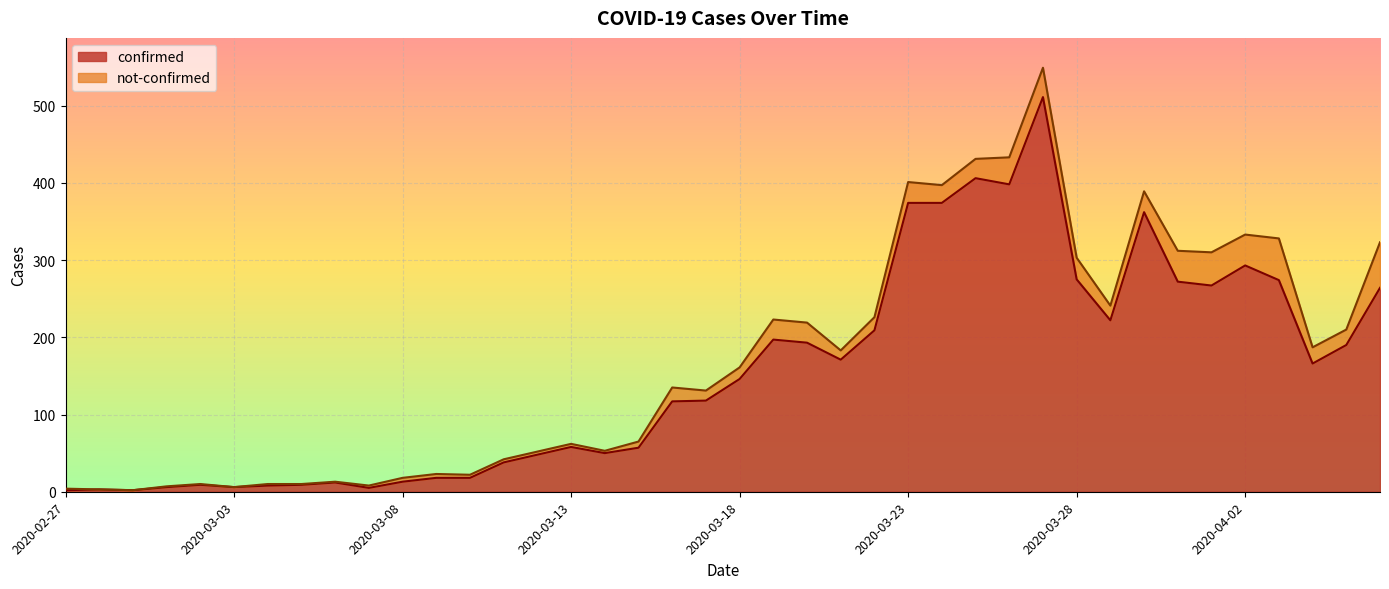

What is the difference between the maximum and minimum values?

509